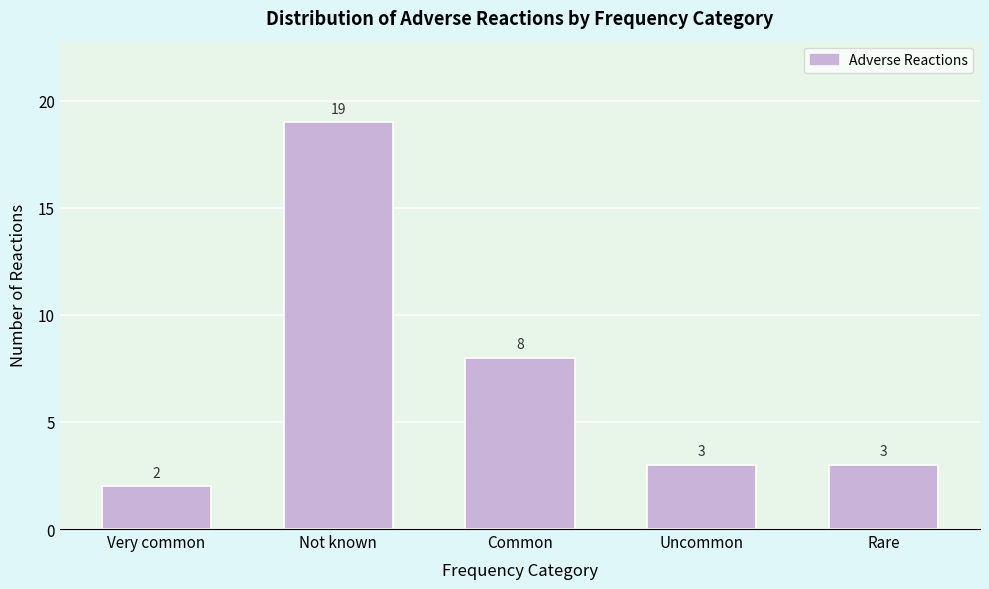

Reading left to right, transcribe all the data shown in this chart.

Very common=2	Not known=19	Common=8	Uncommon=3	Rare=3